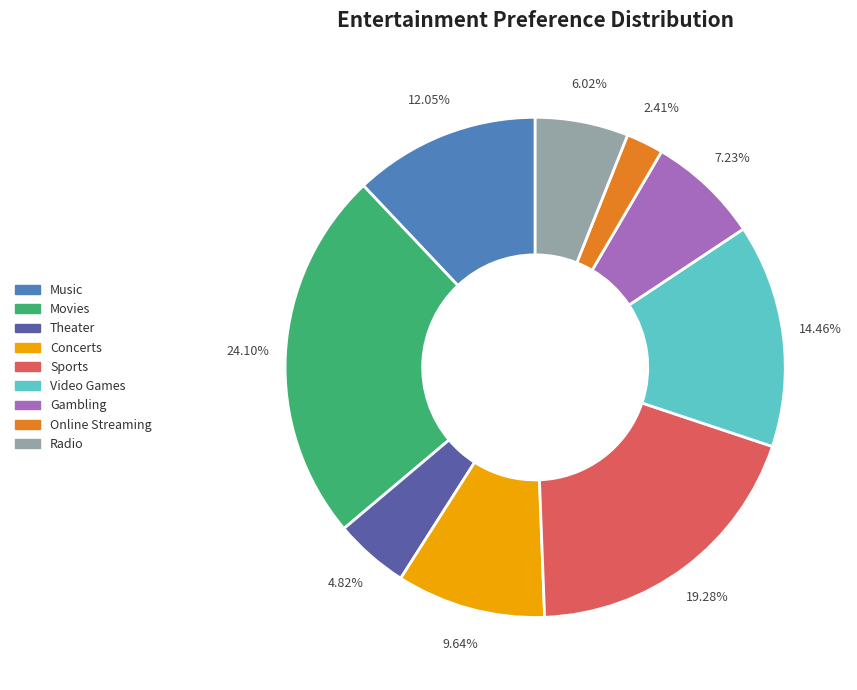

What percentage is the Radio slice, to the nearest percent?

6%